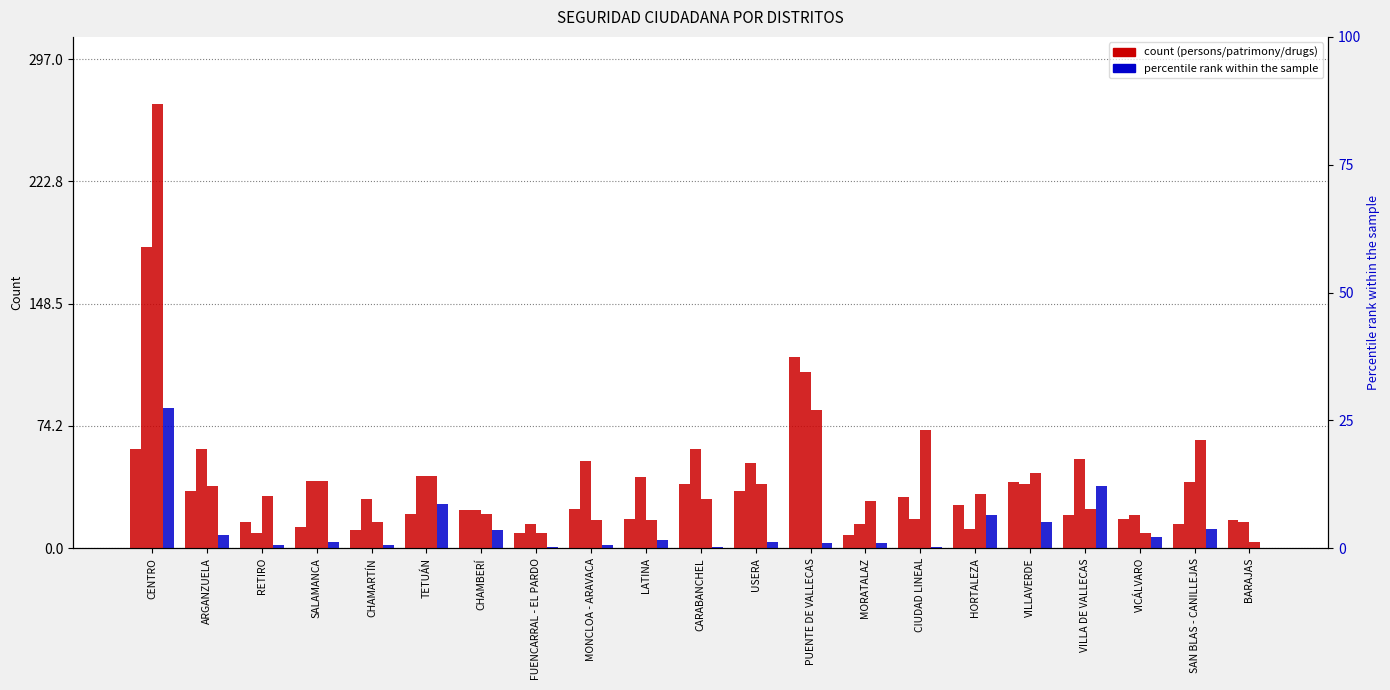

Reading left to right, what are all the values shown in this chart?

RELACIONADAS CON LAS PERSONAS: CENTRO=60	ARGANZUELA=35	RETIRO=16	SALAMANCA=13	CHAMARTÍN=11	TETUÁN=21	CHAMBERÍ=23	FUENCARRAL - EL PARDO=9	MONCLOA - ARAVACA=24	LATINA=18	CARABANCHEL=39	USERA=35	PUENTE DE VALLECAS=116	MORATALAZ=8	CIUDAD LINEAL=31	HORTALEZA=26	VILLAVERDE=40	VILLA DE VALLECAS=20	VICÁLVARO=18	SAN BLAS - CANILLEJAS=15	BARAJAS=17
RELACIONADAS CON EL PATRIMONIO: CENTRO=183	ARGANZUELA=60	RETIRO=9	SALAMANCA=41	CHAMARTÍN=30	TETUÁN=44	CHAMBERÍ=23	FUENCARRAL - EL PARDO=15	MONCLOA - ARAVACA=53	LATINA=43	CARABANCHEL=60	USERA=52	PUENTE DE VALLECAS=107	MORATALAZ=15	CIUDAD LINEAL=18	HORTALEZA=12	VILLAVERDE=39	VILLA DE VALLECAS=54	VICÁLVARO=20	SAN BLAS - CANILLEJAS=40	BARAJAS=16
POR TENENCIA DE DROGAS: CENTRO=270	ARGANZUELA=38	RETIRO=32	SALAMANCA=41	CHAMARTÍN=16	TETUÁN=44	CHAMBERÍ=21	FUENCARRAL - EL PARDO=9	MONCLOA - ARAVACA=17	LATINA=17	CARABANCHEL=30	USERA=39	PUENTE DE VALLECAS=84	MORATALAZ=29	CIUDAD LINEAL=72	HORTALEZA=33	VILLAVERDE=46	VILLA DE VALLECAS=24	VICÁLVARO=9	SAN BLAS - CANILLEJAS=66	BARAJAS=4
POR CONSUMO DE DROGAS: CENTRO=85	ARGANZUELA=8	RETIRO=2	SALAMANCA=4	CHAMARTÍN=2	TETUÁN=27	CHAMBERÍ=11	FUENCARRAL - EL PARDO=1	MONCLOA - ARAVACA=2	LATINA=5	CARABANCHEL=1	USERA=4	PUENTE DE VALLECAS=3	MORATALAZ=3	CIUDAD LINEAL=1	HORTALEZA=20	VILLAVERDE=16	VILLA DE VALLECAS=38	VICÁLVARO=7	SAN BLAS - CANILLEJAS=12	BARAJAS=0